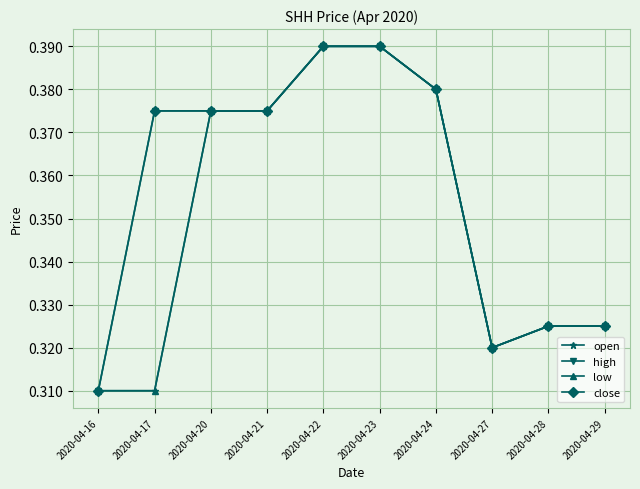

Does the chart have visible grid lines?

Yes